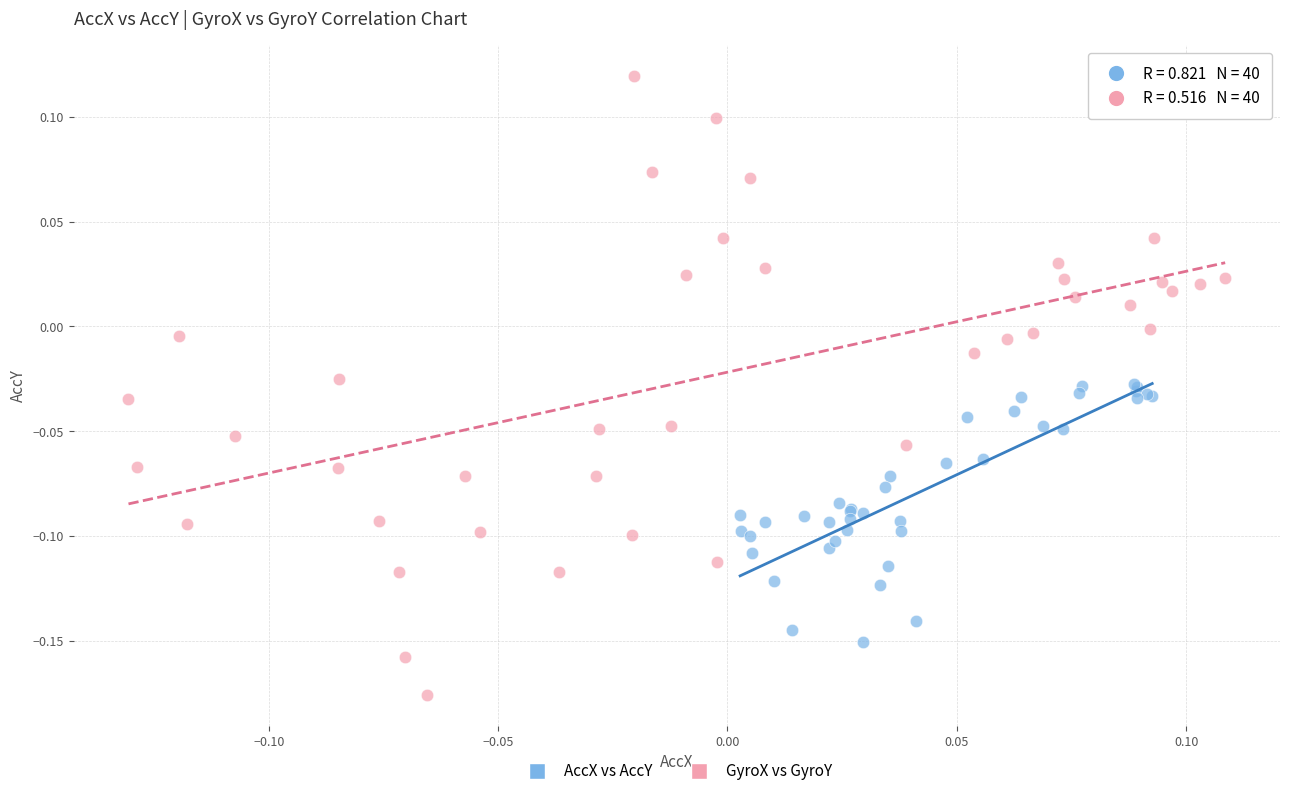

Which series reaches the minimum Y coordinate?

GyroX vs GyroY